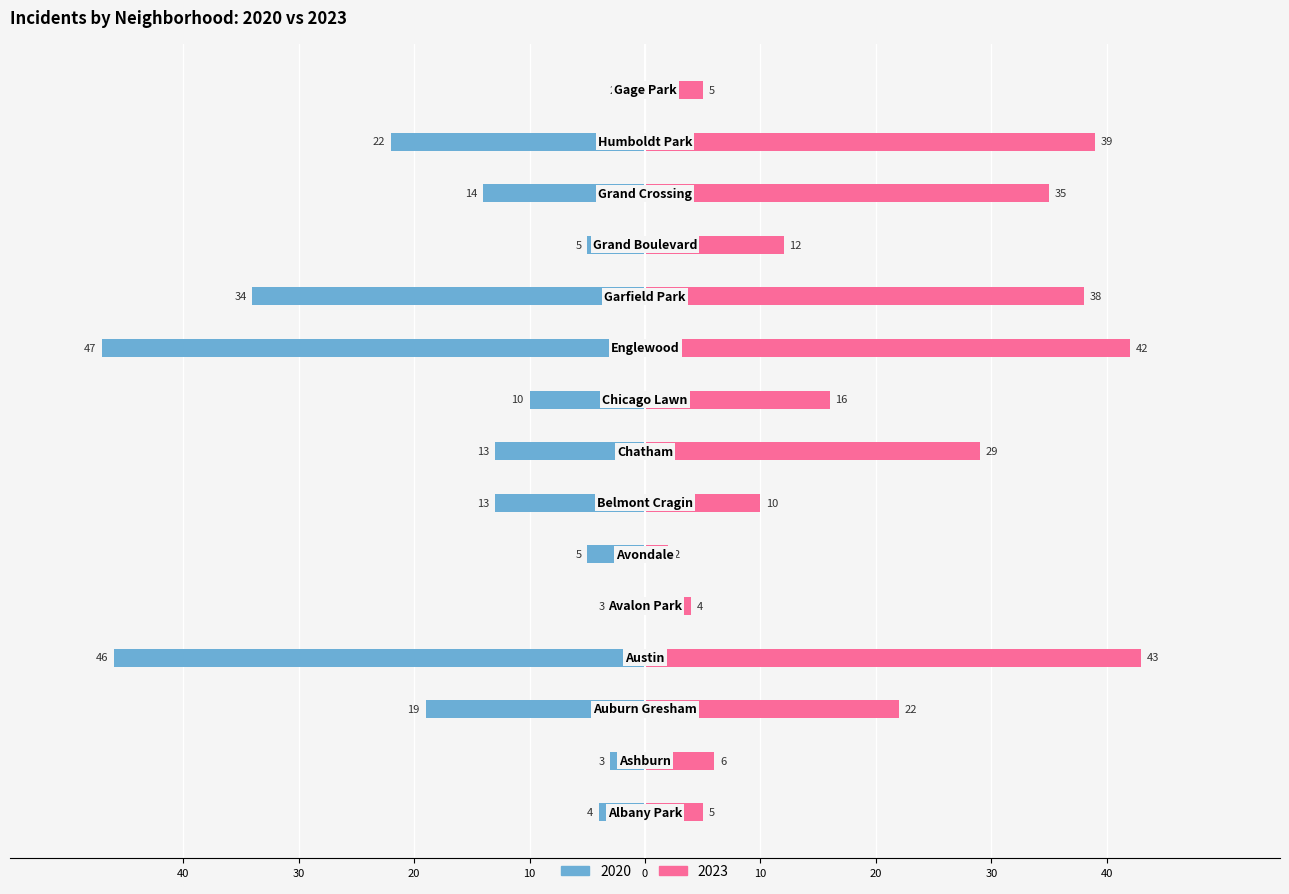

How many categories are shown in the chart?

15